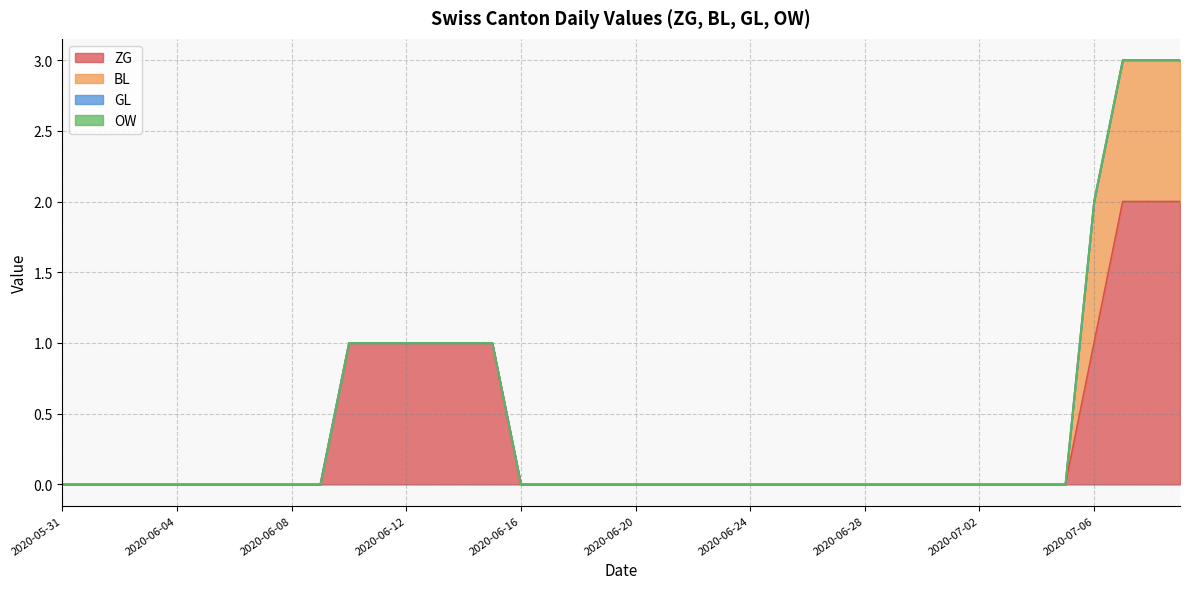

What is the difference between the maximum and minimum values in the ZG series?

2